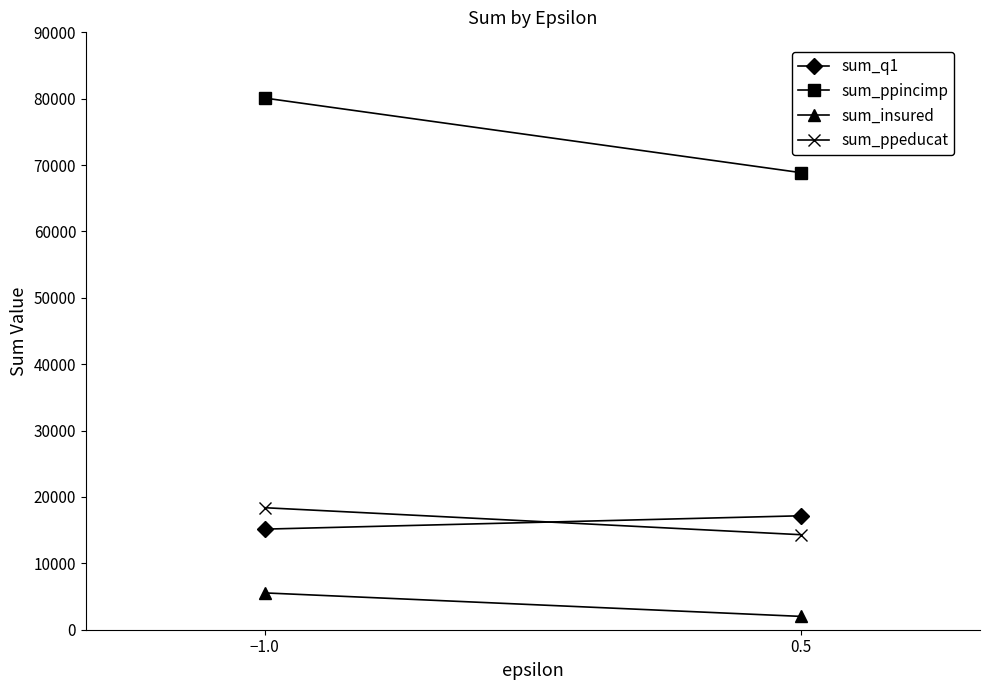

True or false: sum_ppeducat has a value of 12316 at −1.0.

False